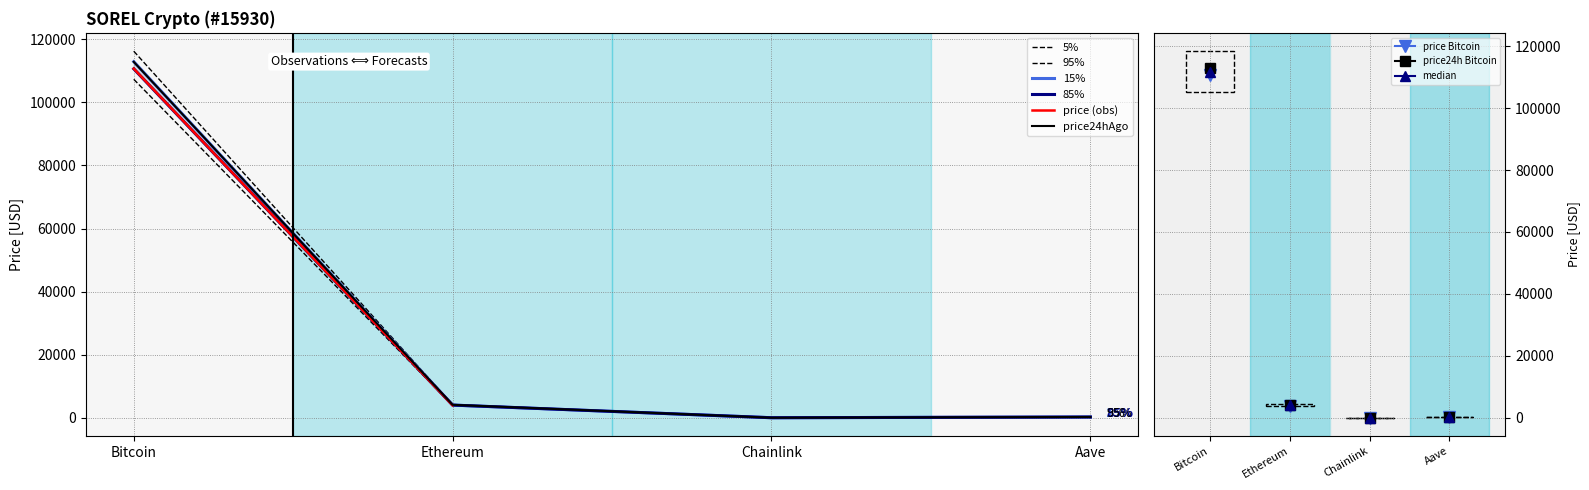

Which label corresponds to the largest value in the chart?

Bitcoin